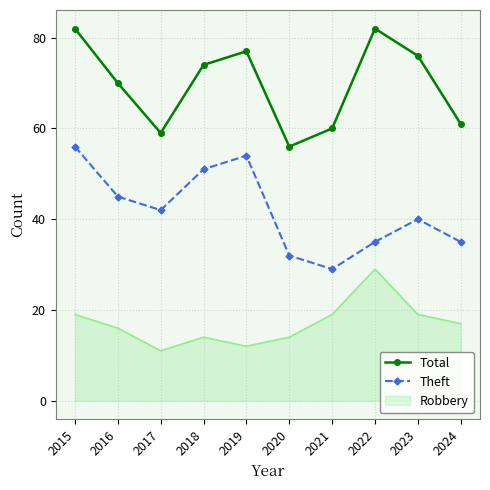

Is it true that Total equals 79 at 2017?

False